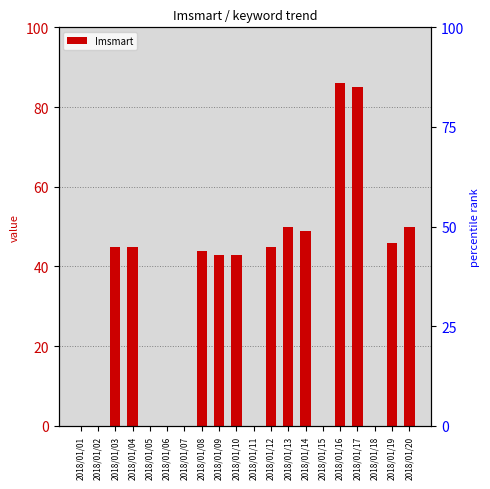

Rank the categories by value from highest to lowest.

2018/01/16, 2018/01/17, 2018/01/13, 2018/01/20, 2018/01/14, 2018/01/19, 2018/01/03, 2018/01/04, 2018/01/12, 2018/01/08, 2018/01/09, 2018/01/10, 2018/01/01, 2018/01/02, 2018/01/05, 2018/01/06, 2018/01/07, 2018/01/11, 2018/01/15, 2018/01/18